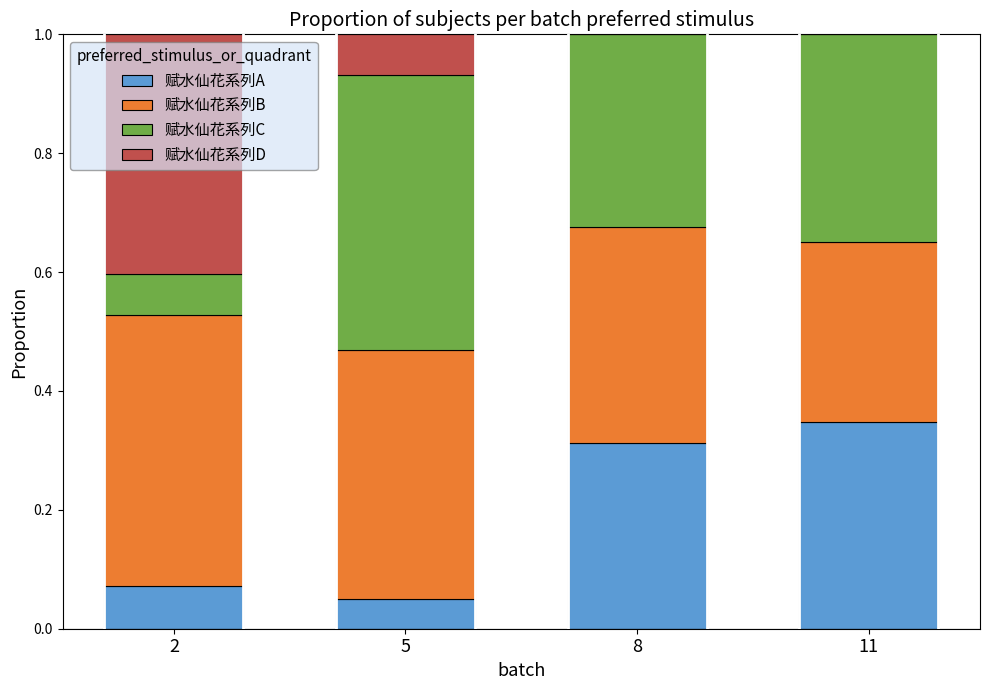

Which category has the highest value in the 赋水仙花系列A series?

11